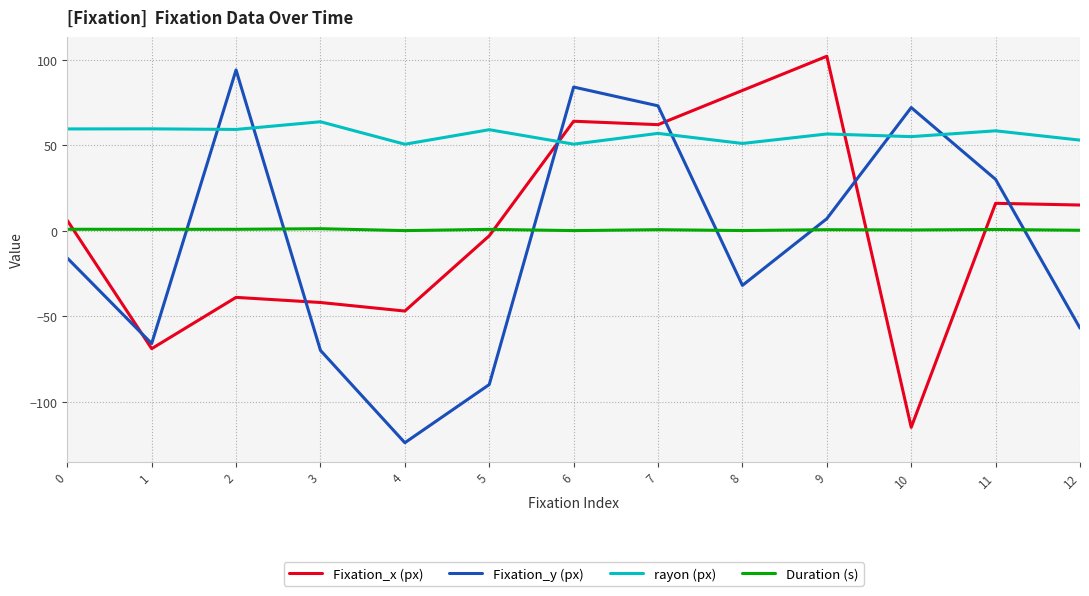

At which label does Fixation_y (px) reach its minimum?

4